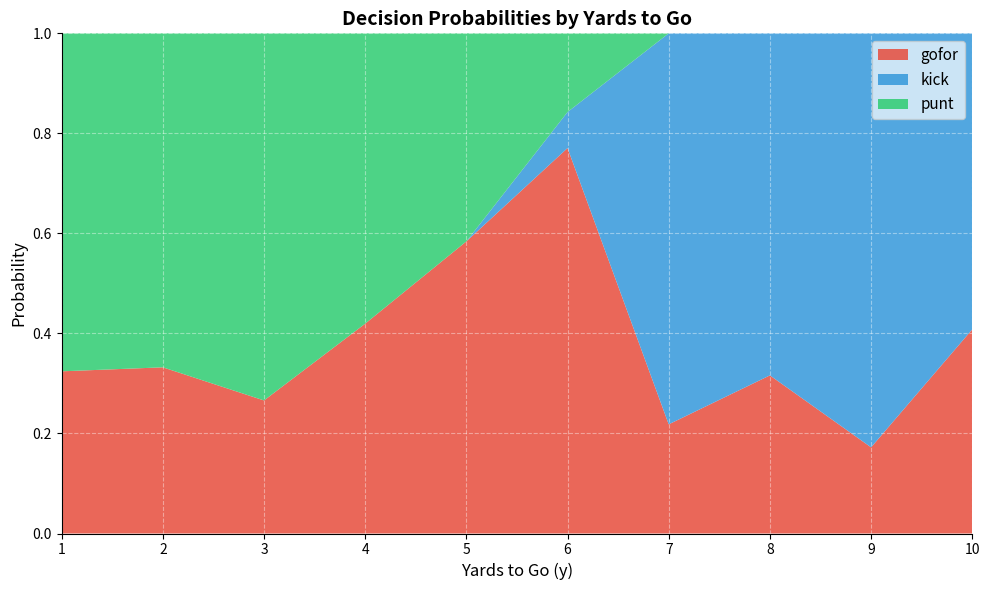

At which label does gofor reach its peak?

6